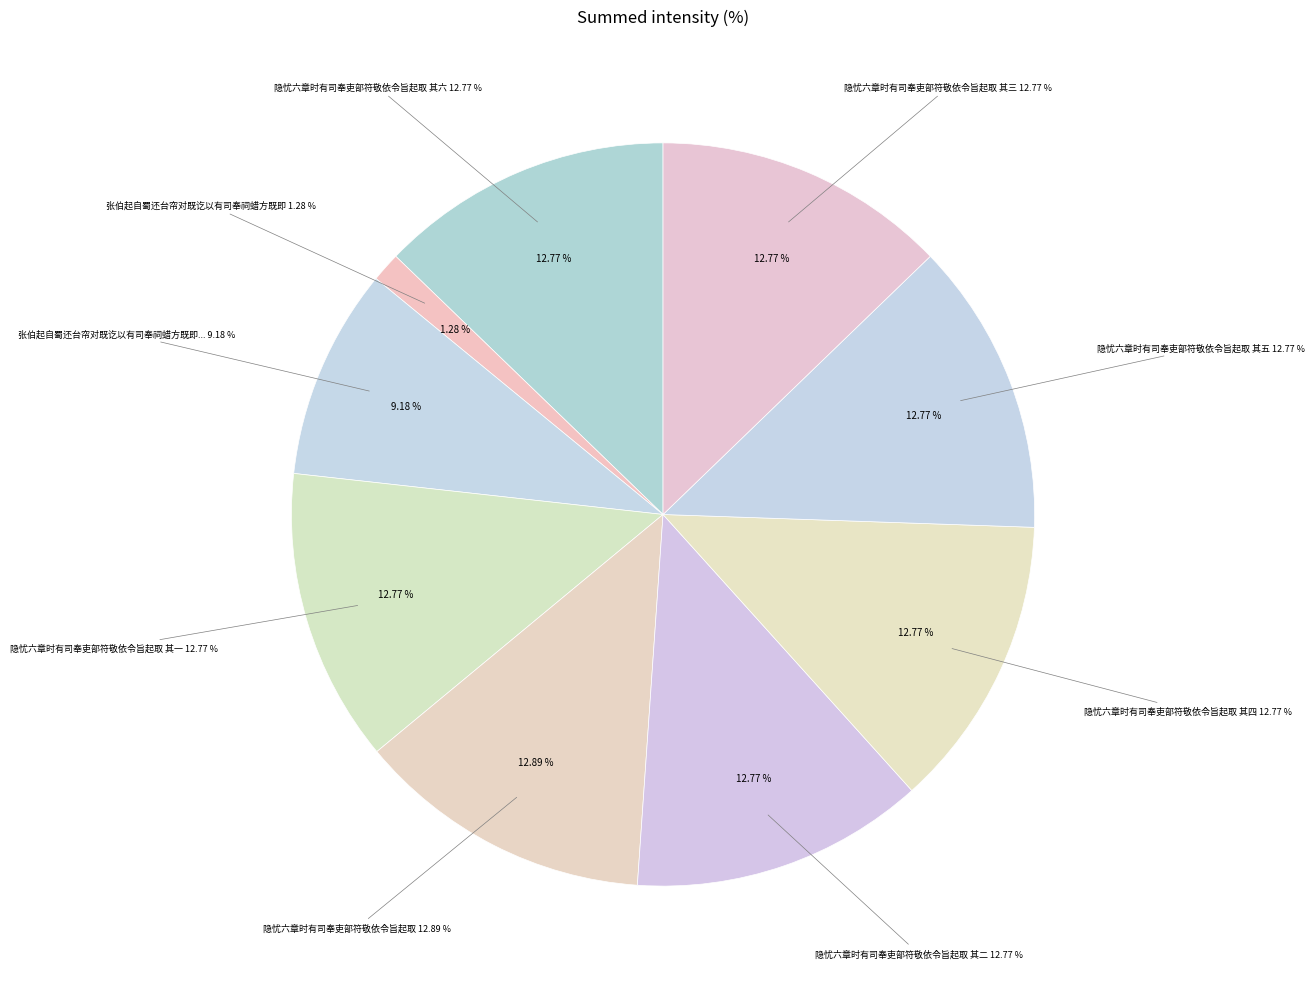

To the nearest percent, what is the combined percentage of 隐忧六章时有司奉吏部符敬依令旨起取 其三 and 隐忧六章时有司奉吏部符敬依令旨起取 其二?

26%